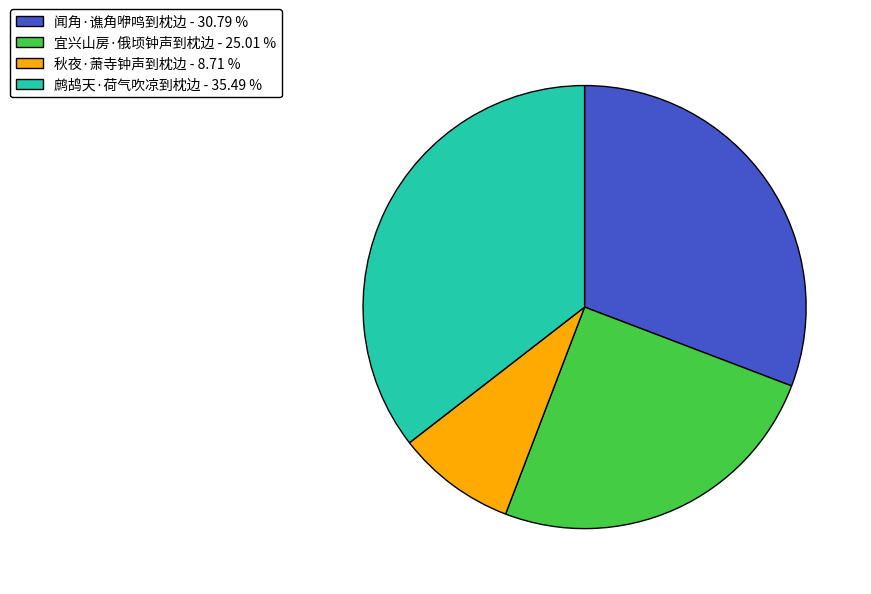

What is the ratio of the value at 鹧鸪天·荷气吹凉到枕边 - 35.49 % to the value at 闻角·谯角咿鸣到枕边 - 30.79 %?

1.2